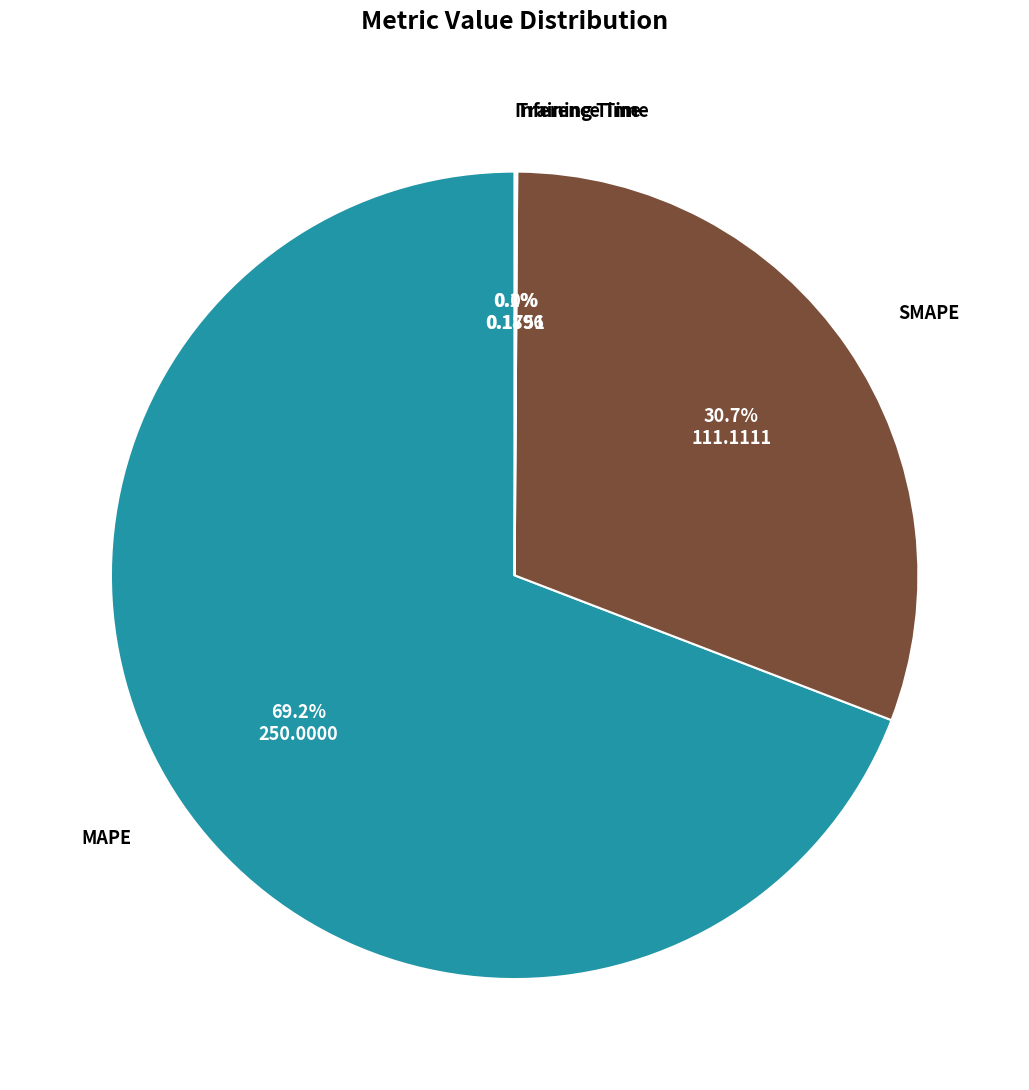

To the nearest percent, what is the difference between the largest and smallest slice percentages?

69%